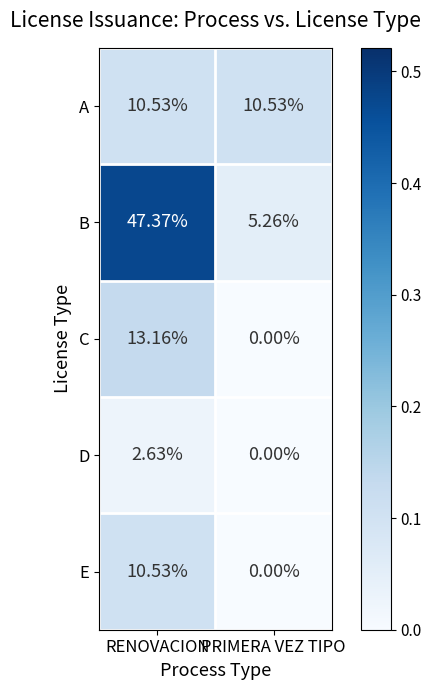

List the labels in order of B value, largest first.

RENOVACION, PRIMERA VEZ TIPO